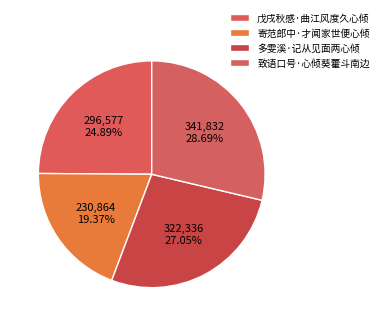

What is the largest slice in the pie chart?

致语口号·心倾葵藿斗南边